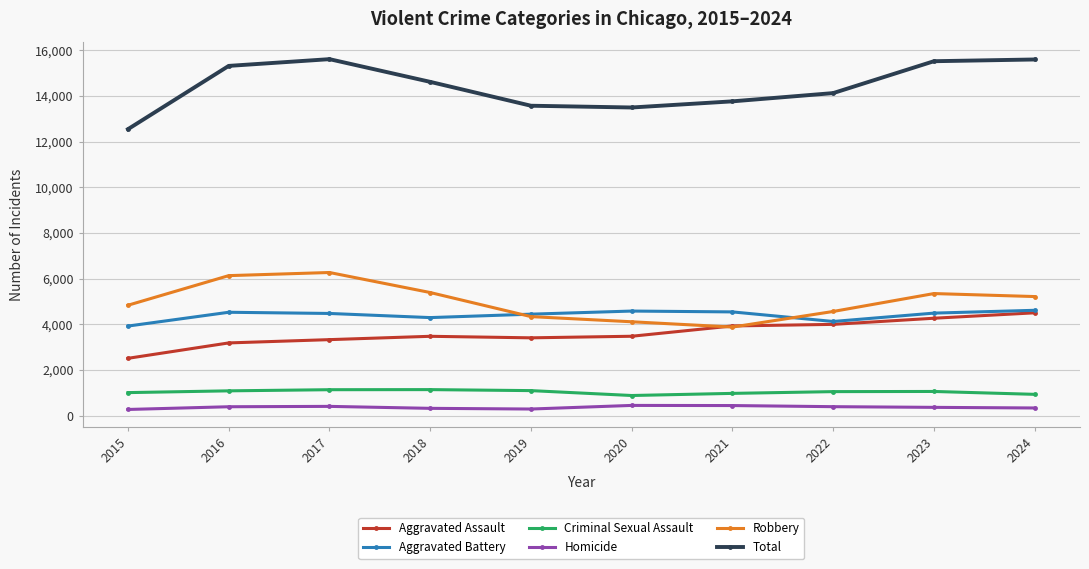

Rank the series at 2017 from highest to lowest value.

Total, Robbery, Aggravated Battery, Aggravated Assault, Criminal Sexual Assault, Homicide